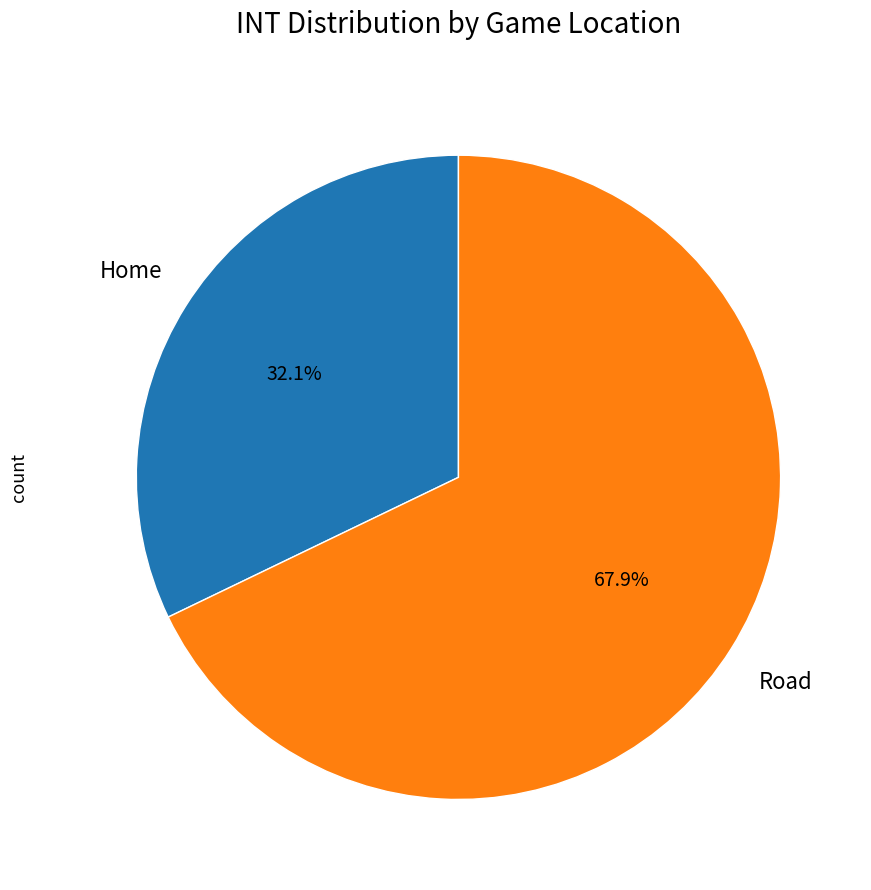

Does any single category account for the majority?

Yes